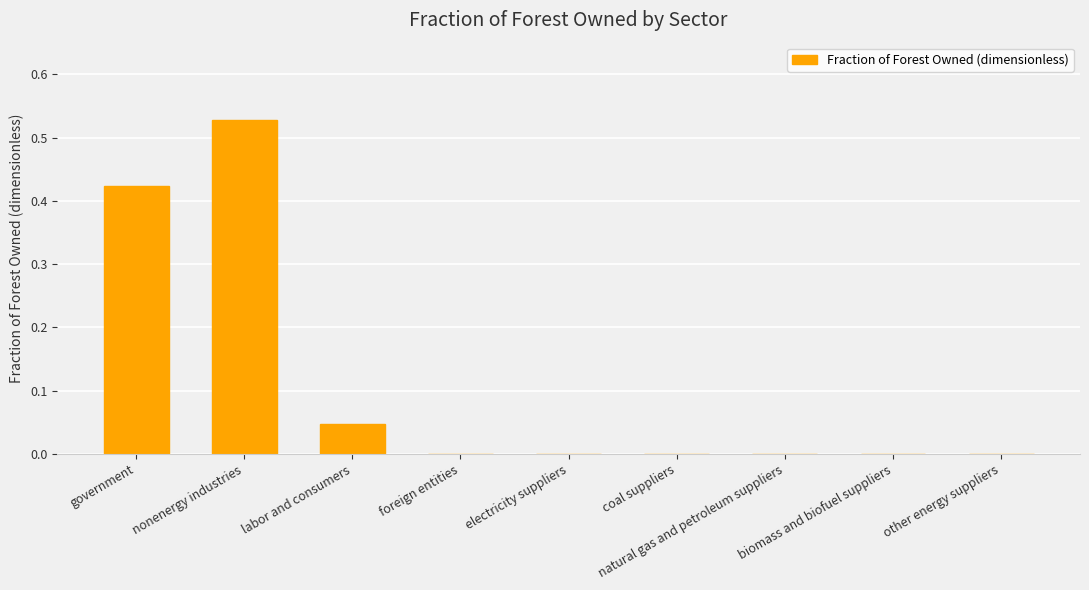

What is the label of the 3rd bar from the left?

labor and consumers